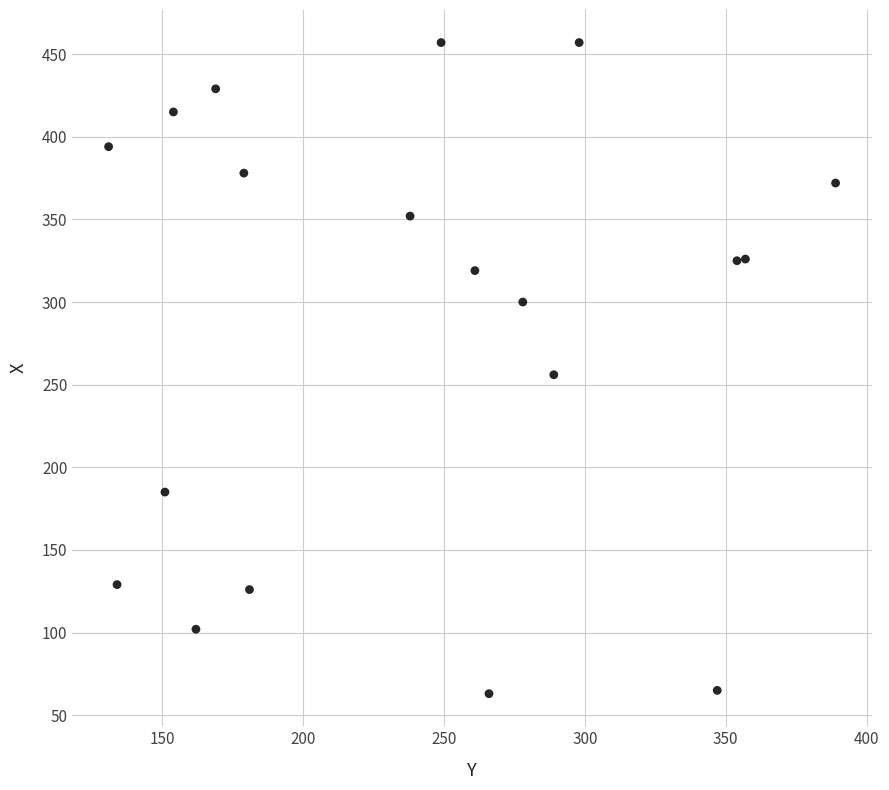

What is the range of Y values (max minus min)?

394